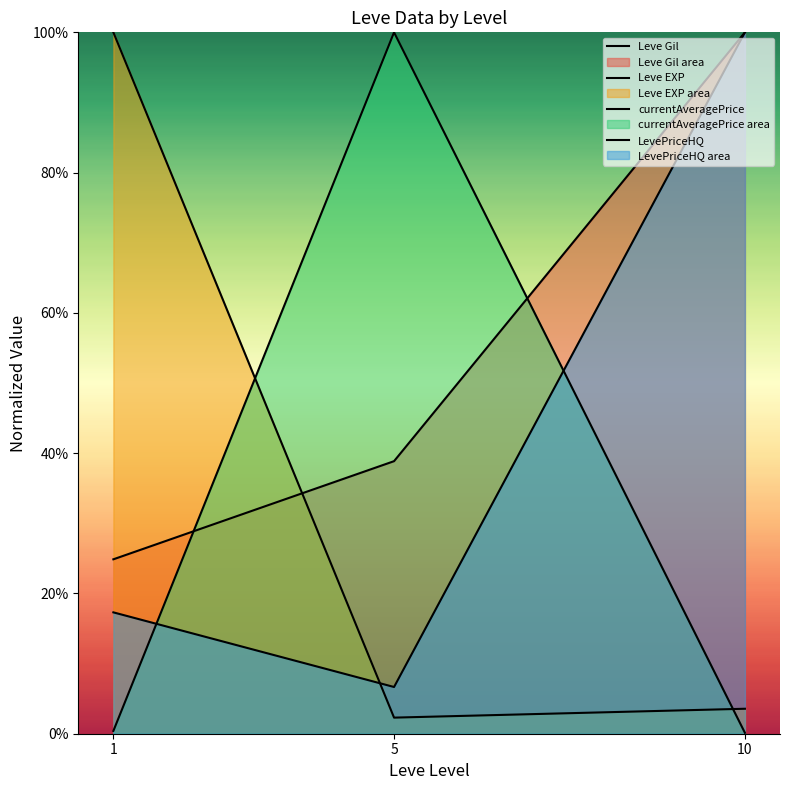

Between 1 and 10, which series saw the biggest shift?

Leve EXP